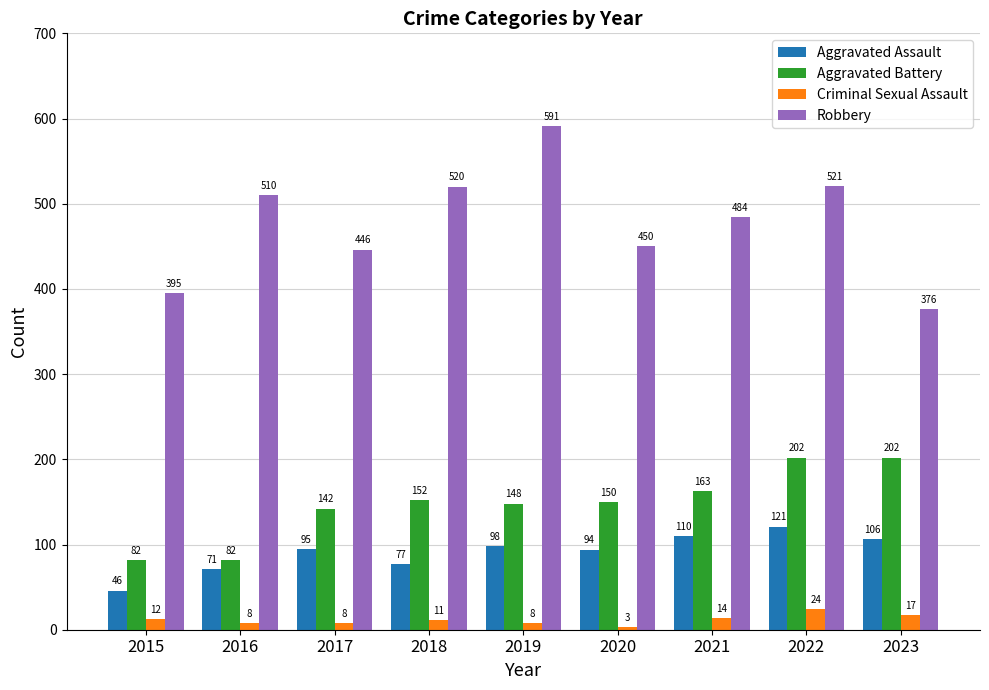

What is the approximate value of Aggravated Assault at 2020?

94